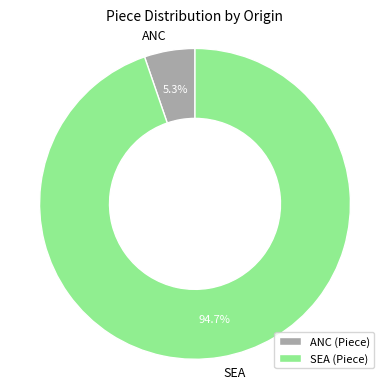

Which slice is the largest?

SEA